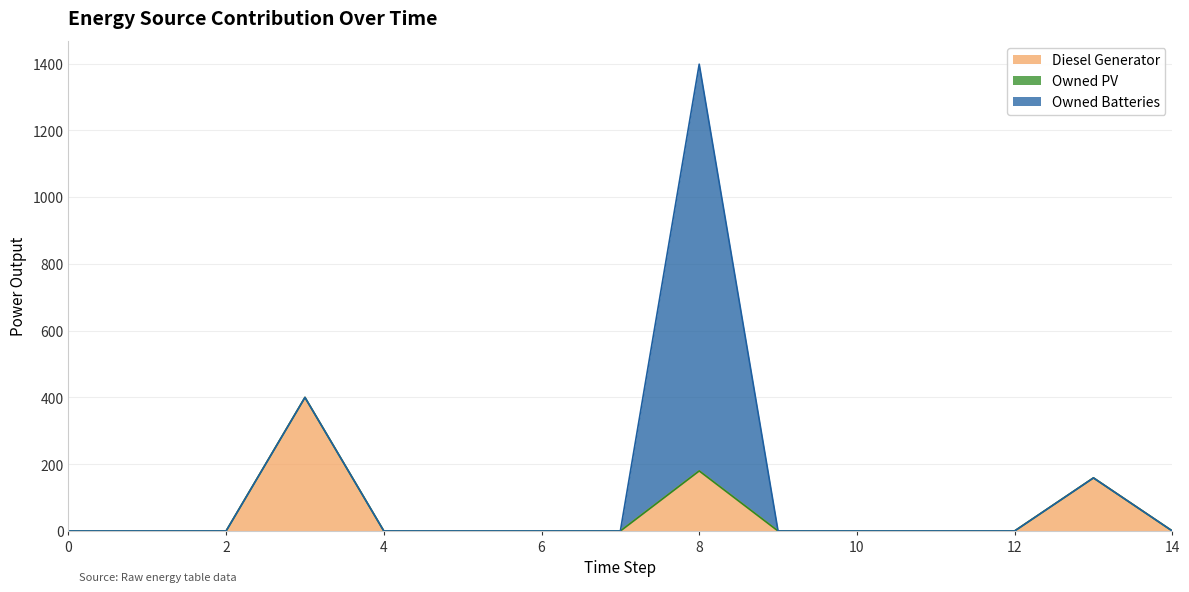

Reading left to right, extract all data points from this chart.

Diesel Generator: 0=0	1=0	2=0	3=400	4=0	5=0	6=0	7=0	8=180	9=0	10=0	11=0	12=0	13=159	14=0
Owned PV: 0=0	1=0	2=0	3=0	4=0	5=0	6=0	7=0	8=0	9=0	10=0	11=0	12=0	13=0	14=0
Owned Batteries: 0=0	1=0	2=0	3=0	4=0	5=0	6=0	7=0	8=1218	9=0	10=0	11=0	12=0	13=0	14=0